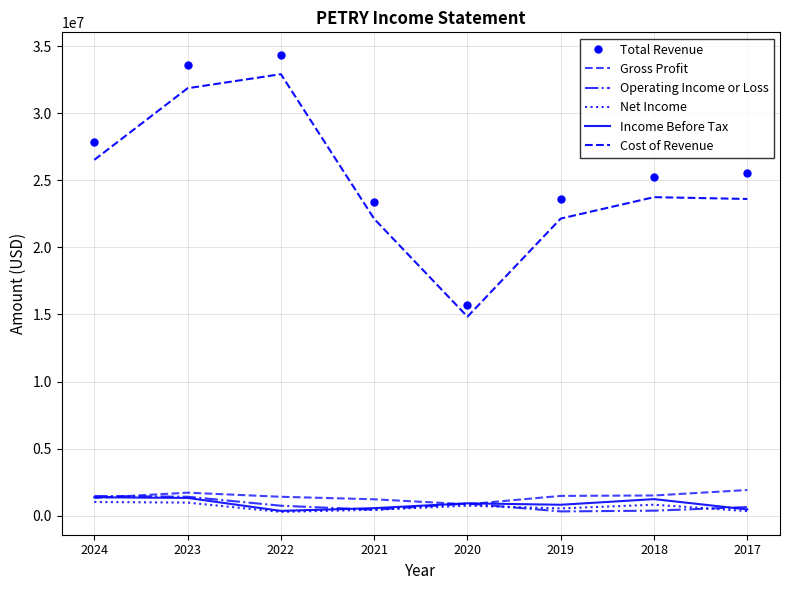

Does the chart have visible grid lines?

Yes